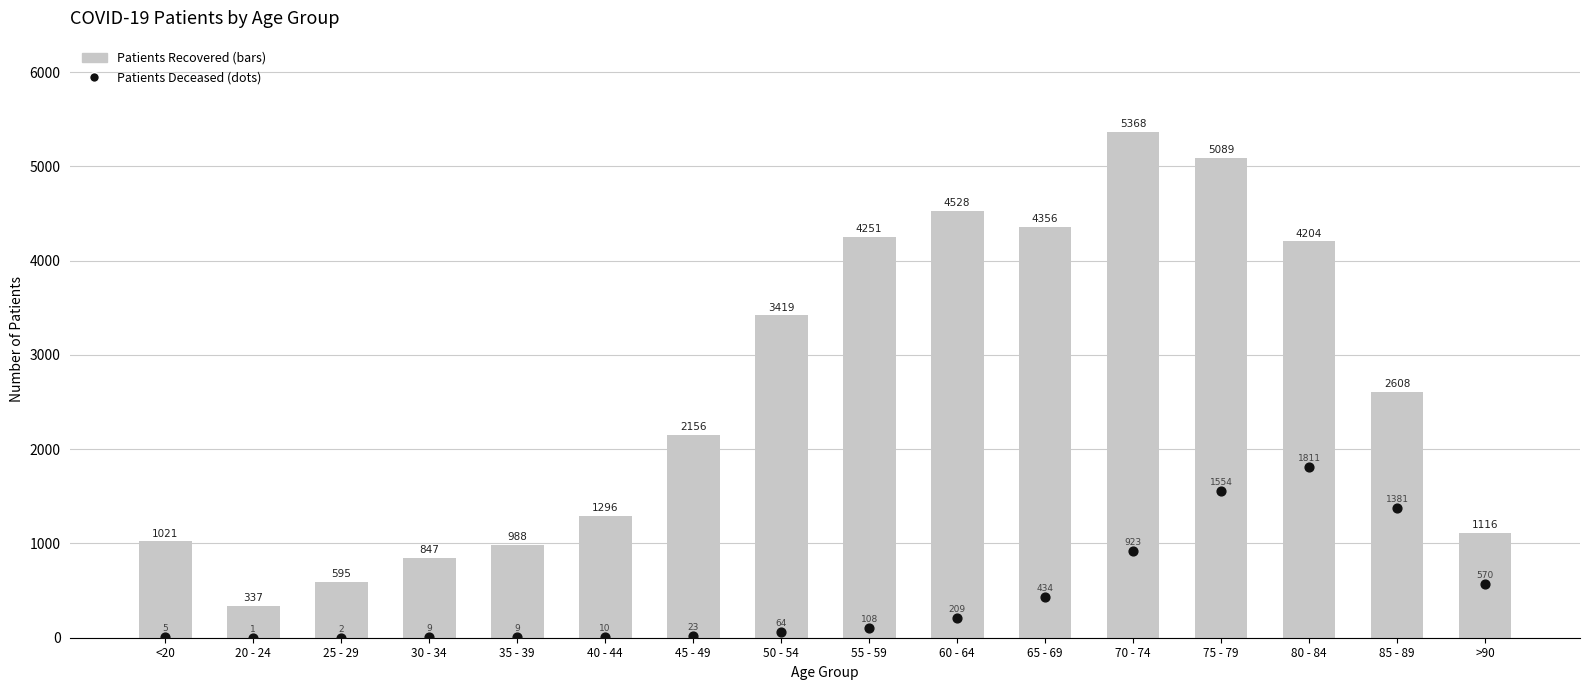

What is the total value across all series at 50 - 54?

3483